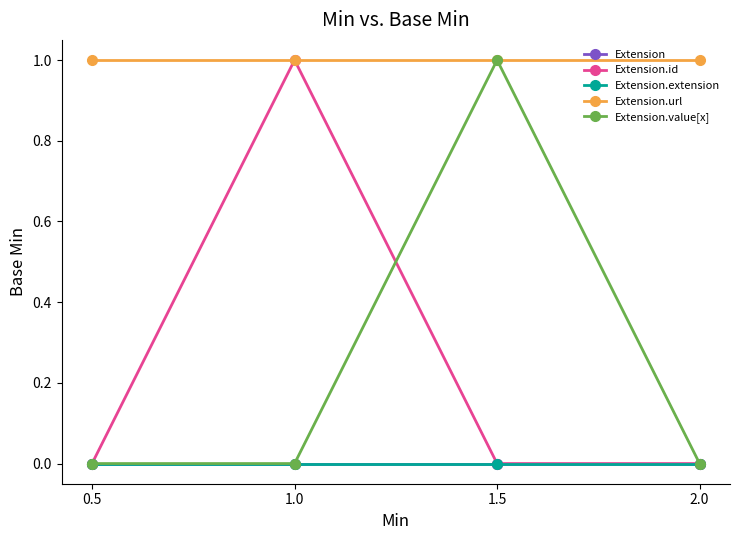

Is this an area chart (filled region under the line)?

No